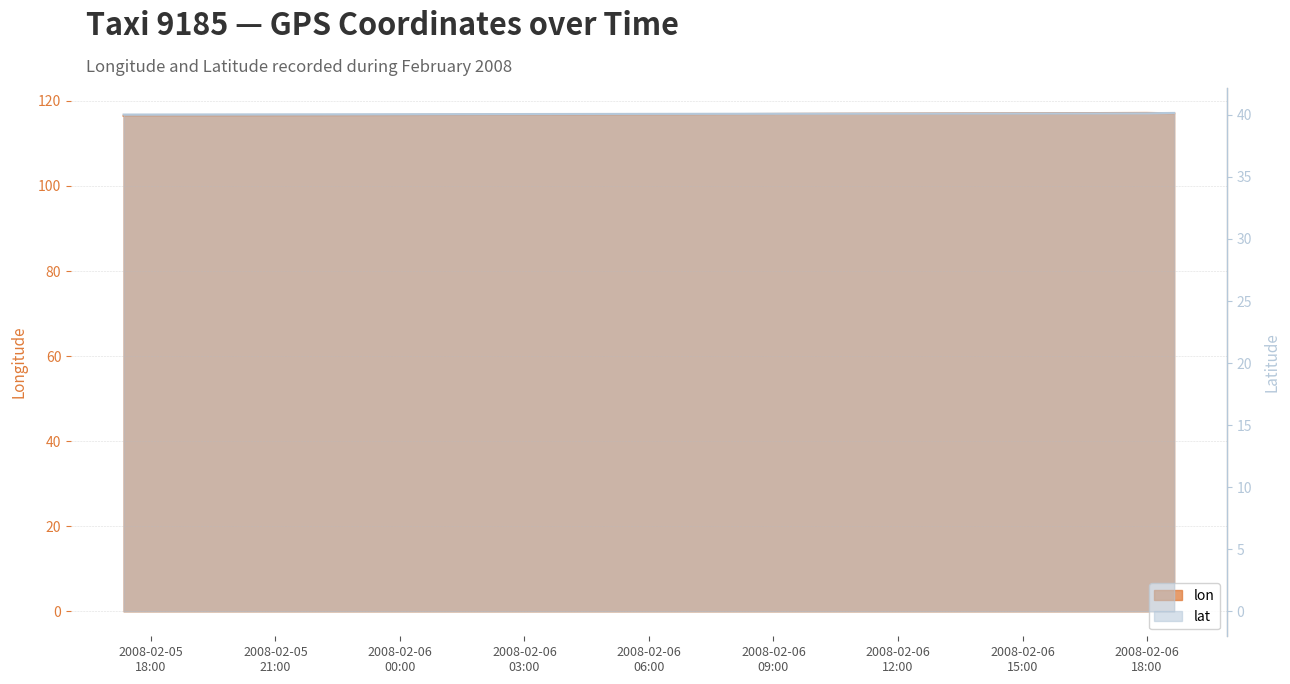

Rank the series by their maximum value, from highest to lowest.

lon, lat